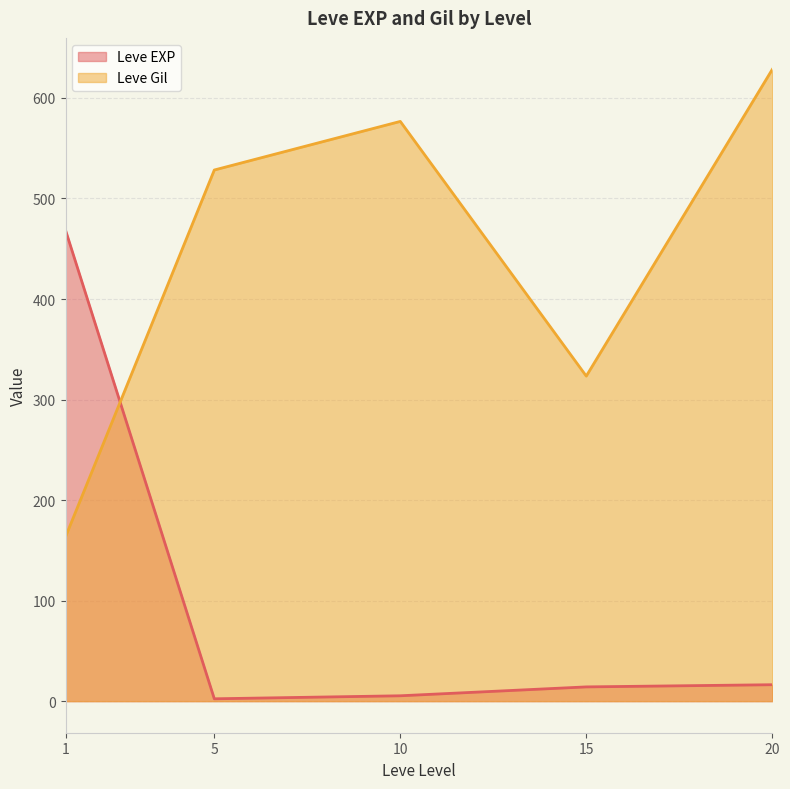

After their last crossing, which series has the higher values: Leve Gil or Leve EXP?

Leve Gil